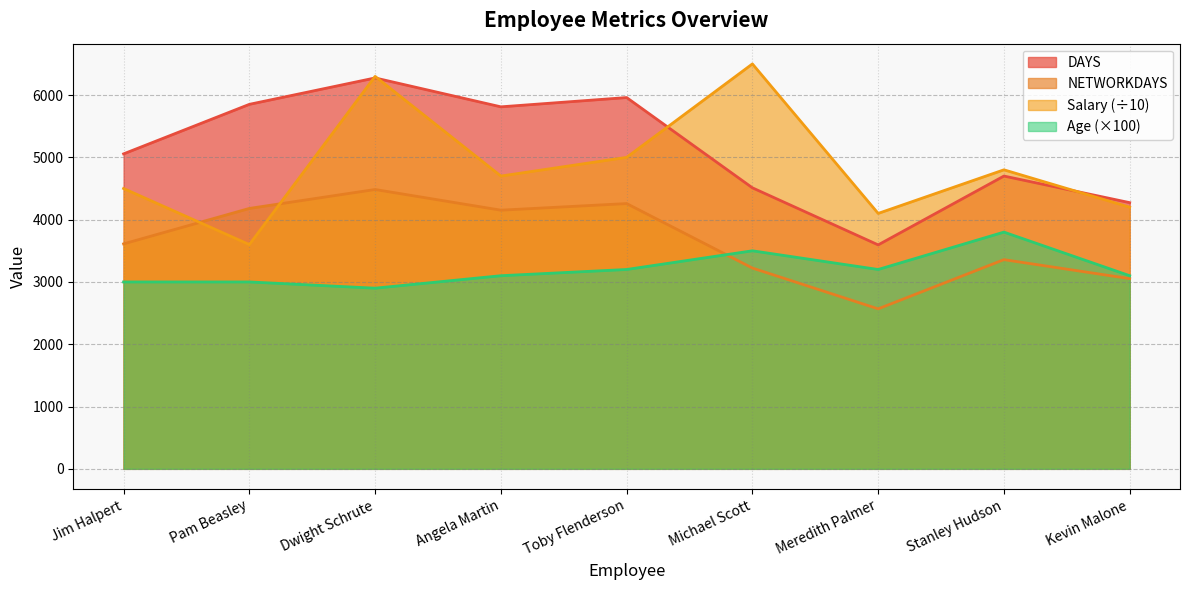

Reading left to right, extract all data points from this chart.

DAYS: Jim Halpert=5056	Pam Beasley=5851	Dwight Schrute=6275	Angela Martin=5811	Toby Flenderson=5960	Michael Scott=4511	Meredith Palmer=3595	Stanley Hudson=4700	Kevin Malone=4273
NETWORKDAYS: Jim Halpert=3611	Pam Beasley=4180	Dwight Schrute=4484	Angela Martin=4152	Toby Flenderson=4258	Michael Scott=3223	Meredith Palmer=2568	Stanley Hudson=3358	Kevin Malone=3053
Salary: Jim Halpert=4500	Pam Beasley=3600	Dwight Schrute=6300	Angela Martin=4700	Toby Flenderson=5000	Michael Scott=6500	Meredith Palmer=4100	Stanley Hudson=4800	Kevin Malone=4200
Age: Jim Halpert=3000	Pam Beasley=3000	Dwight Schrute=2900	Angela Martin=3100	Toby Flenderson=3200	Michael Scott=3500	Meredith Palmer=3200	Stanley Hudson=3800	Kevin Malone=3100